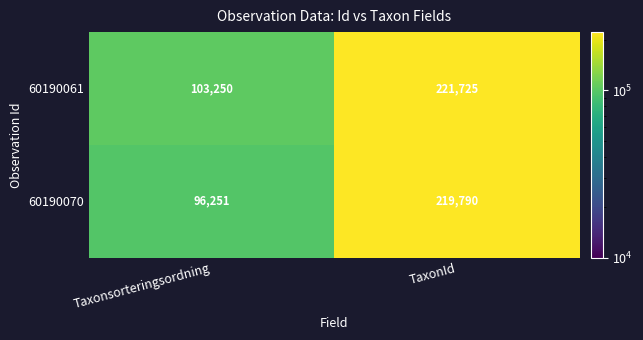

What is the difference between the 60190070 values at TaxonId and Taxonsorteringsordning?

123539